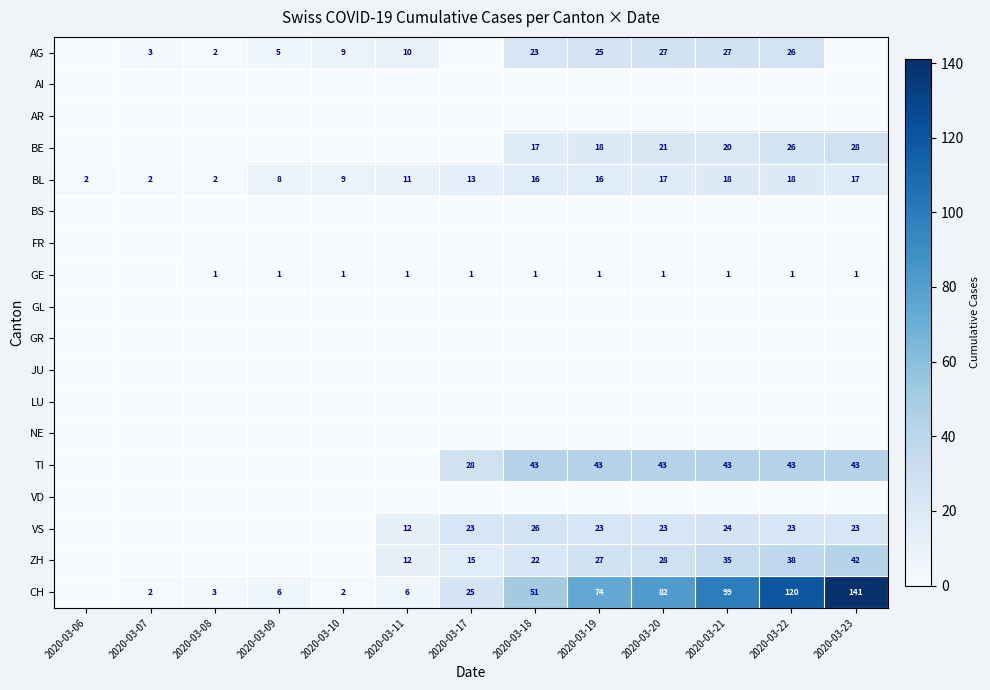

What is the difference between the AG values at 2020-03-08 and 2020-03-21?

25